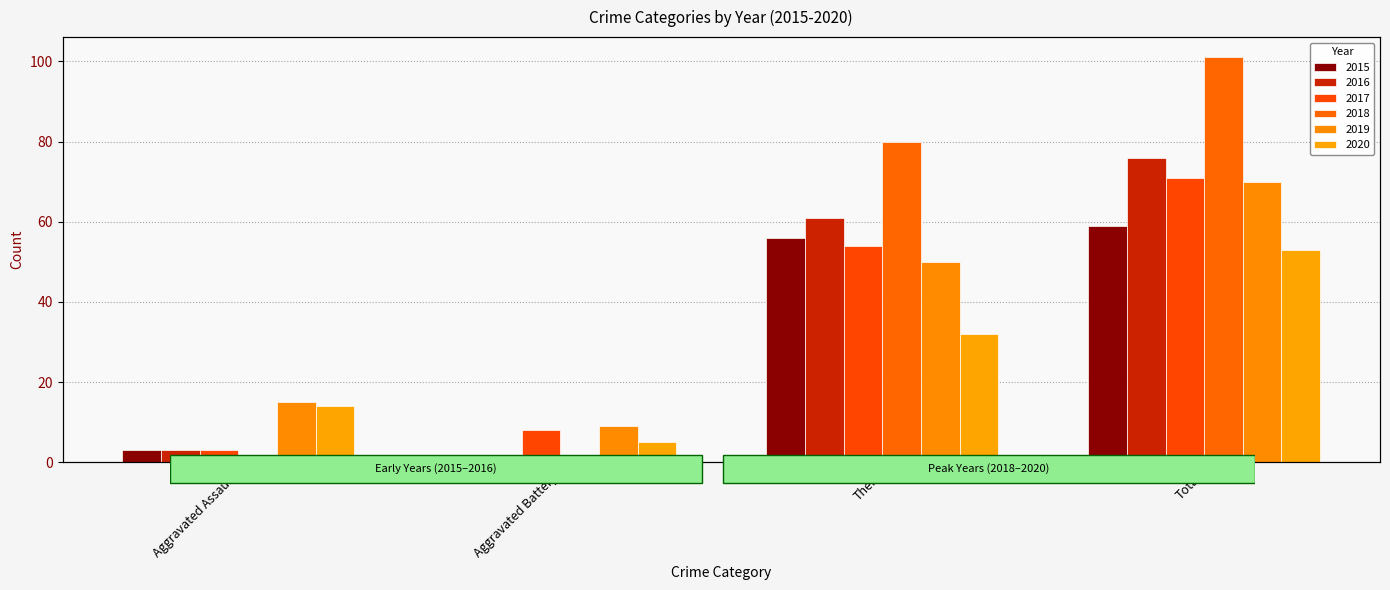

At how many categories does at least one series exceed 15?

2